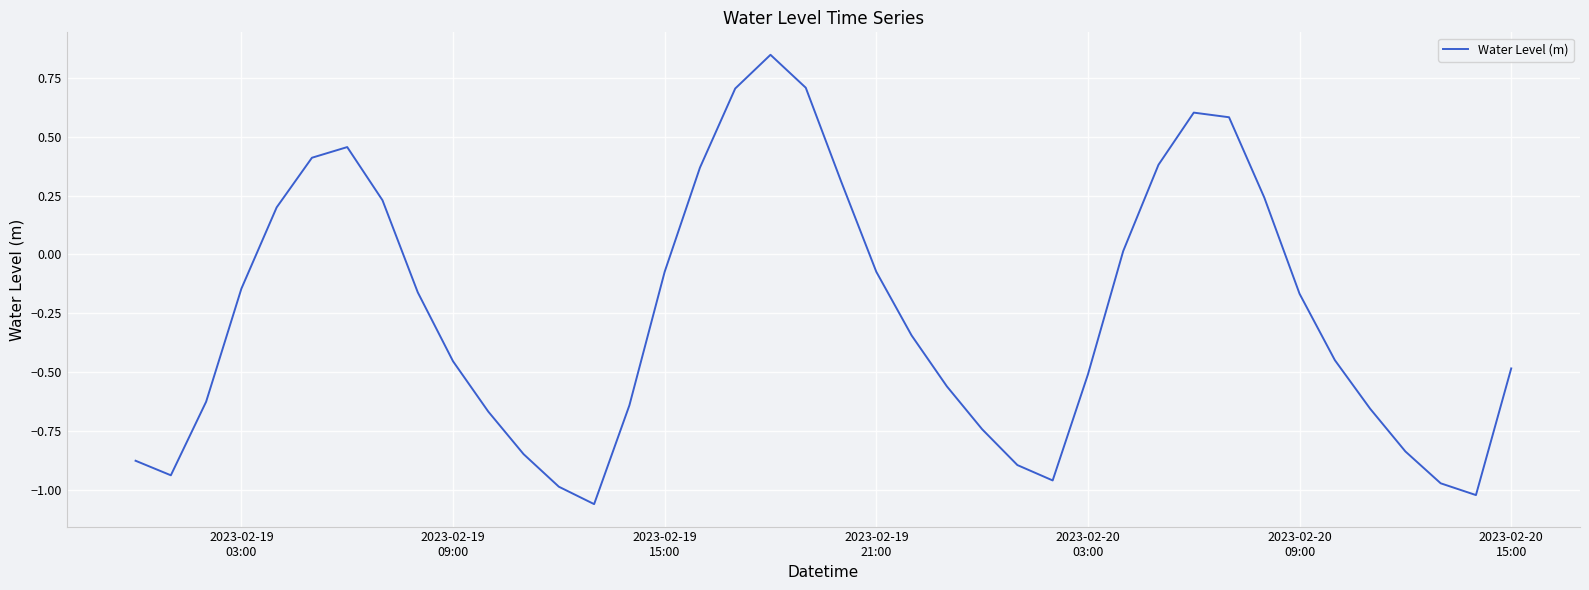

What is the difference between the maximum and minimum values?

1.9